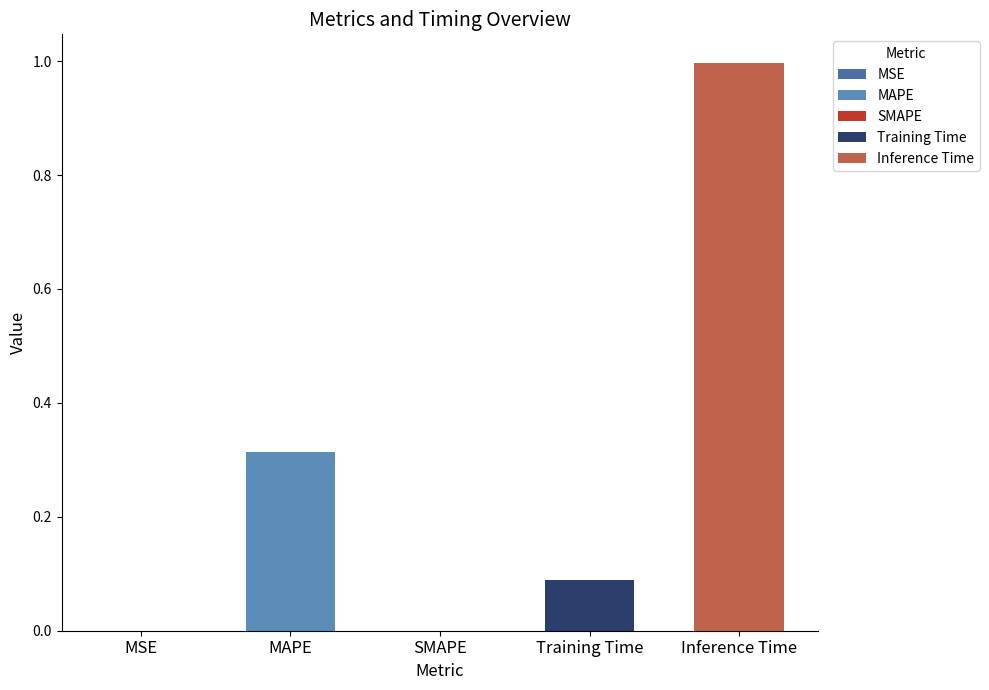

How many values exceed 0?

4